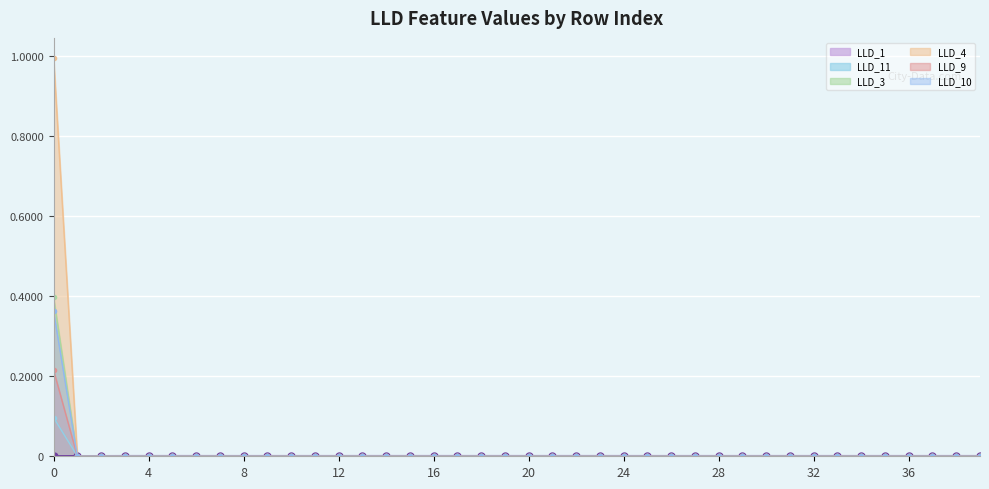

Is it true that LLD_4 equals -0.3 at 14?

False